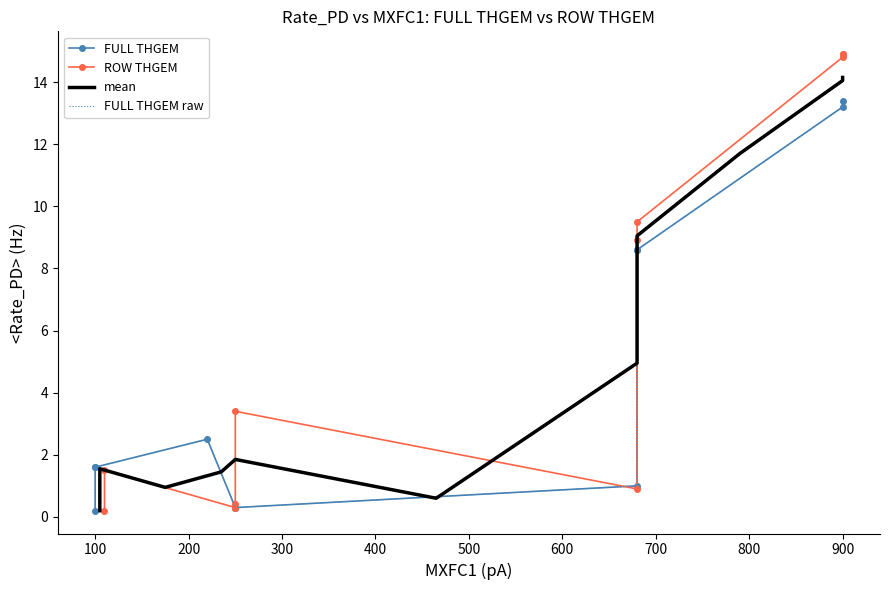

What value does the FULL THGEM raw series have at 100?

1.6